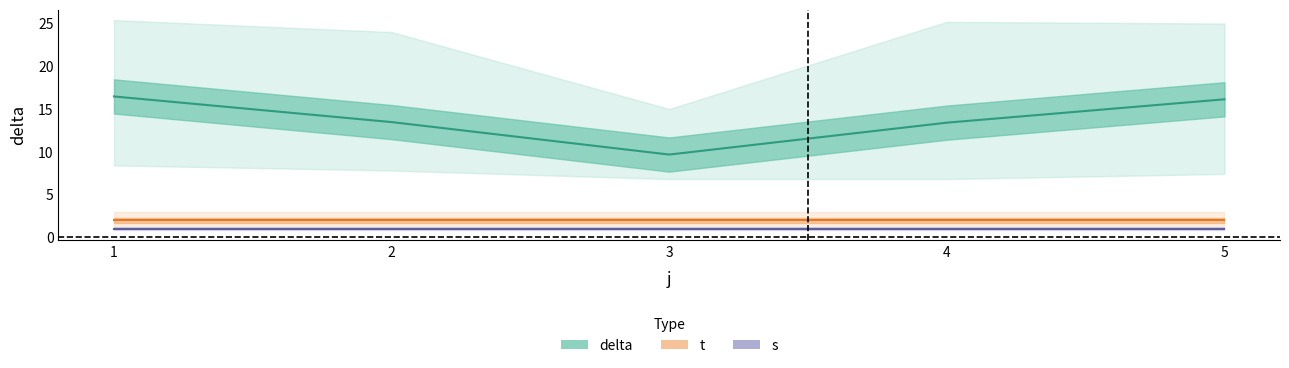

Which series has the largest range (max minus min)?

delta